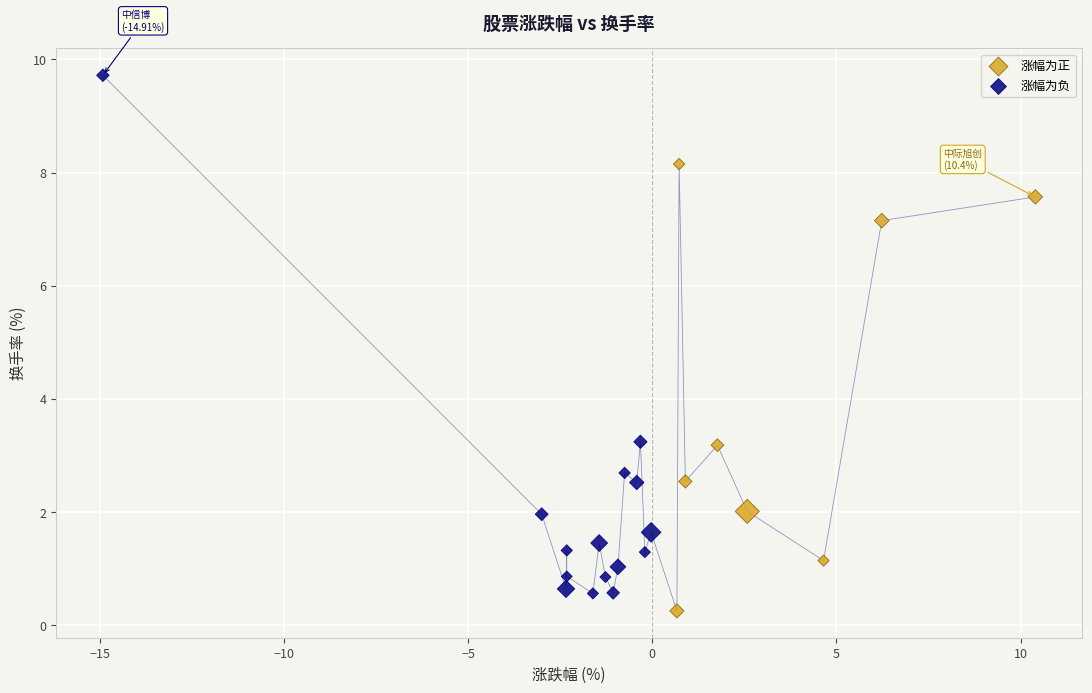

Which series has the widest spread of Y values?

涨幅为负